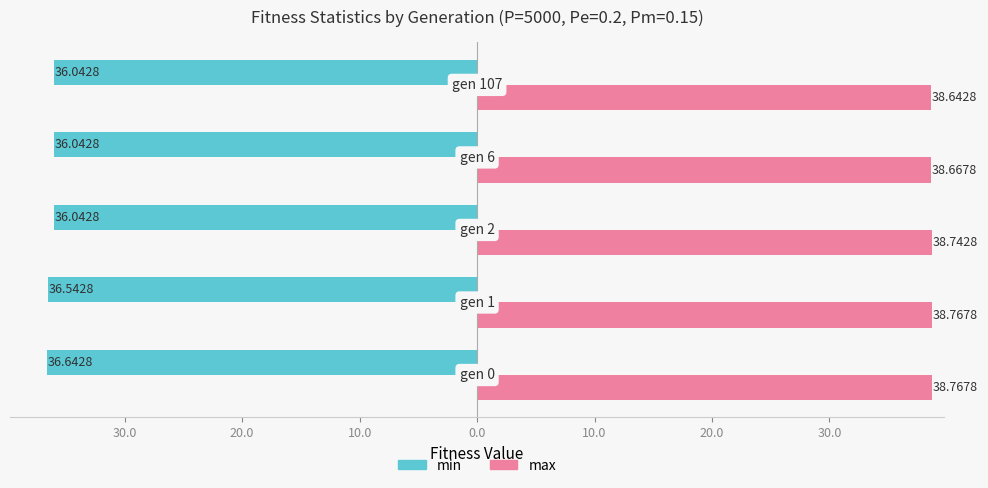

What are all the series names shown in the legend?

min, max